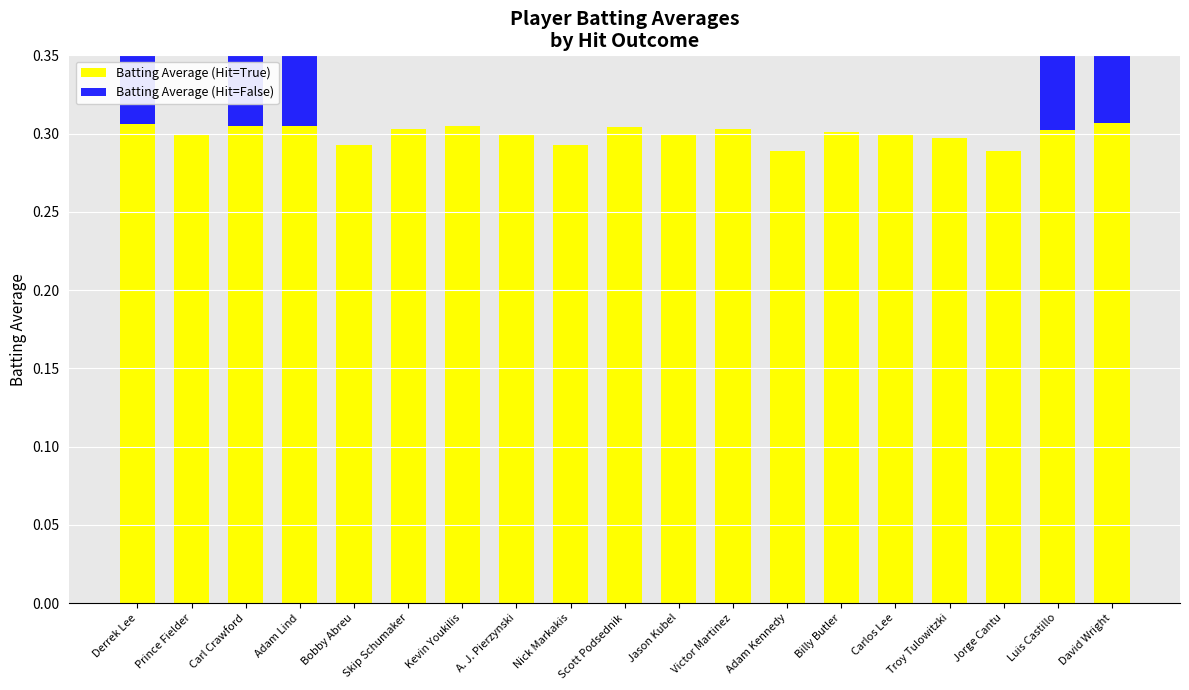

Reading left to right, what are all the values shown in this chart?

Batting Average (Hit=True): 0.3	0.3	0.3	0.3	0.3	0.3	0.3	0.3	0.3	0.3	0.3	0.3	0.3	0.3	0.3	0.3	0.3	0.3	0.3
Batting Average (Hit=False): 0.3	0.0	0.3	0.3	0.0	0.0	0.0	0.0	0.0	0.0	0.0	0.0	0.0	0.0	0.0	0.0	0.0	0.3	0.3